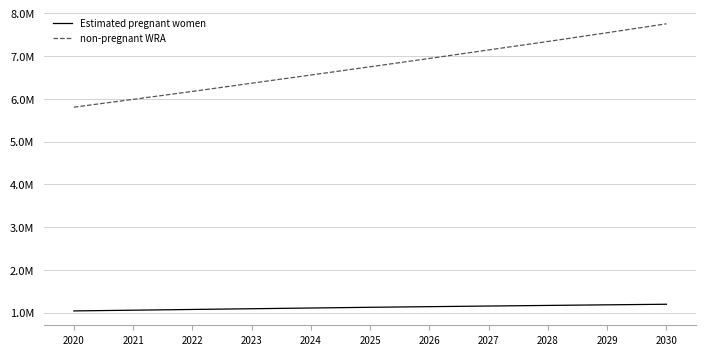

Where does the non-pregnant WRA series first go above 6752927?

2025